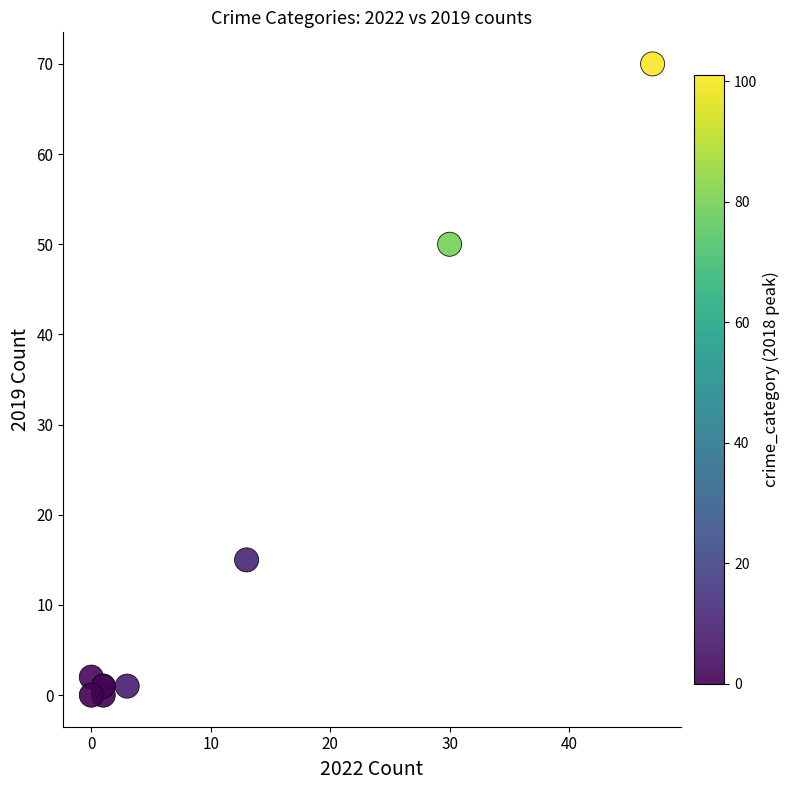

What Y value in the scatter plot is closest to 35?

50